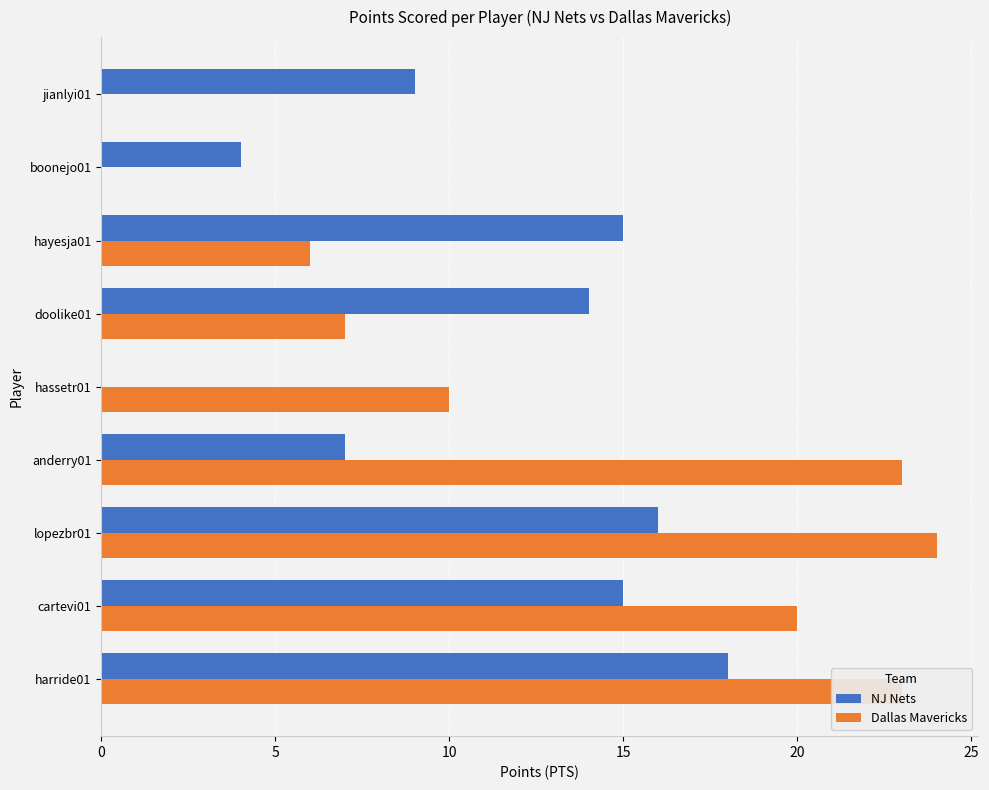

What are all the series names shown in the legend?

NJ Nets, Dallas Mavericks